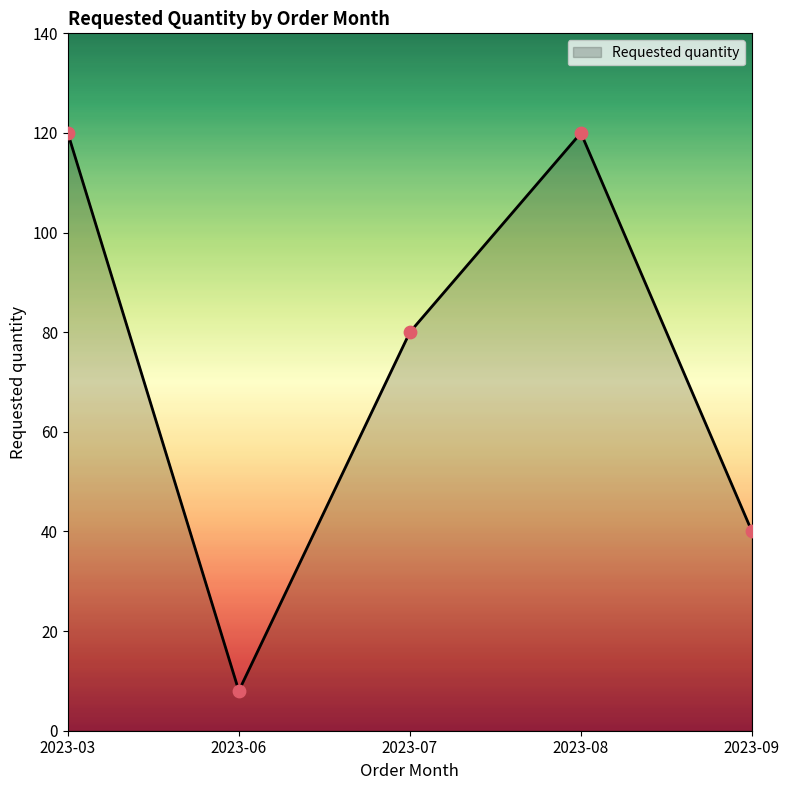

Approximately how many times larger is the value at 2023-03 compared to 2023-08?

1.0